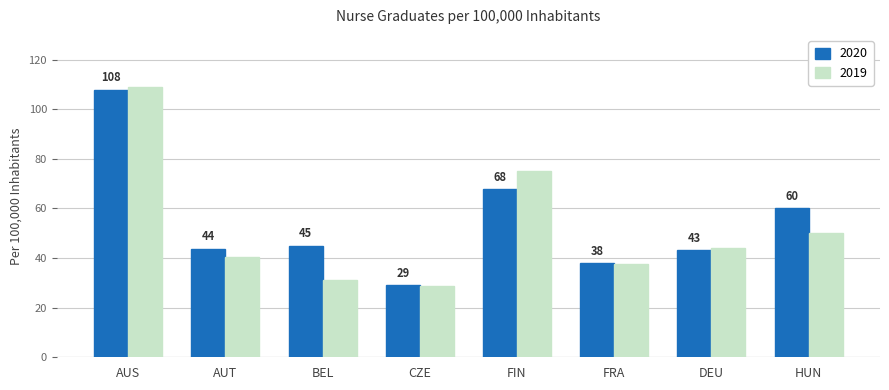

What is the difference between the second highest and second lowest values in the 2019 series?

44.1